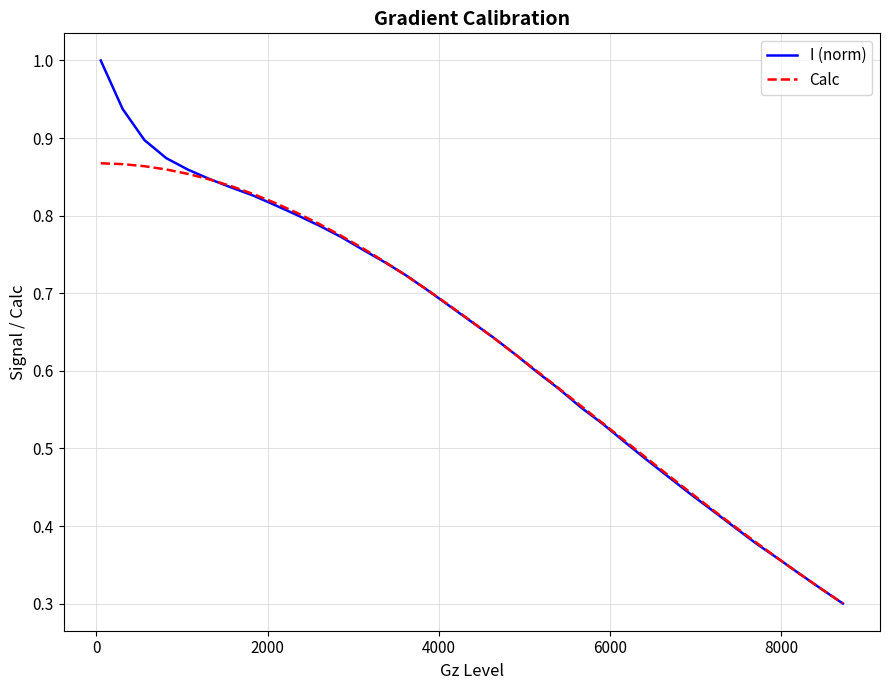

What are all the series names shown in the legend?

I (norm), Calc